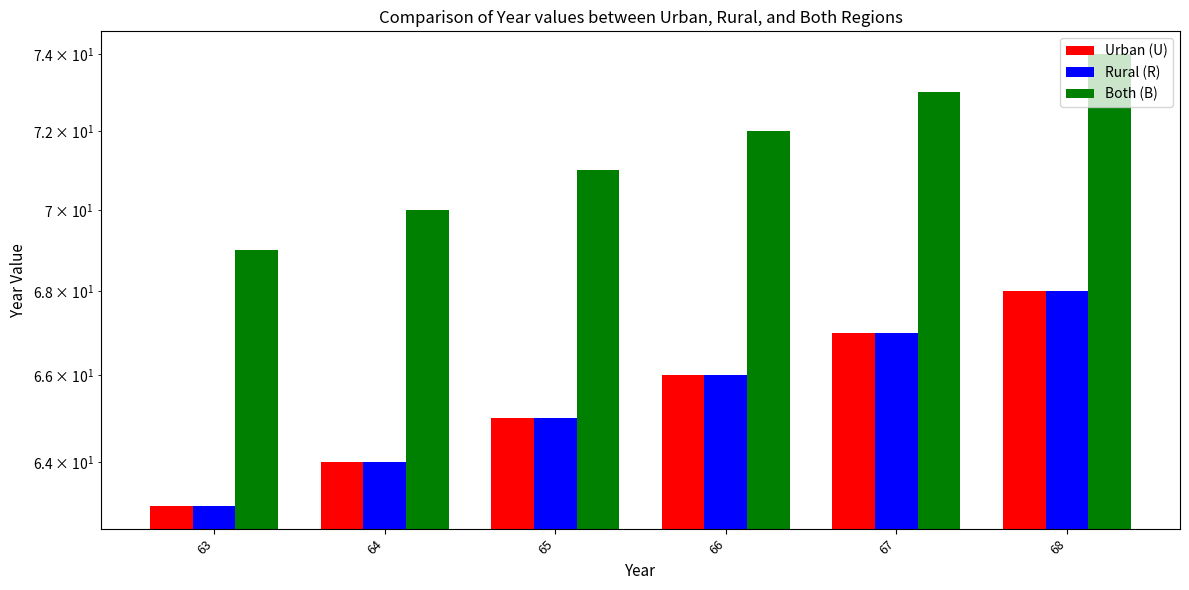

How many distinct data groups are displayed?

3